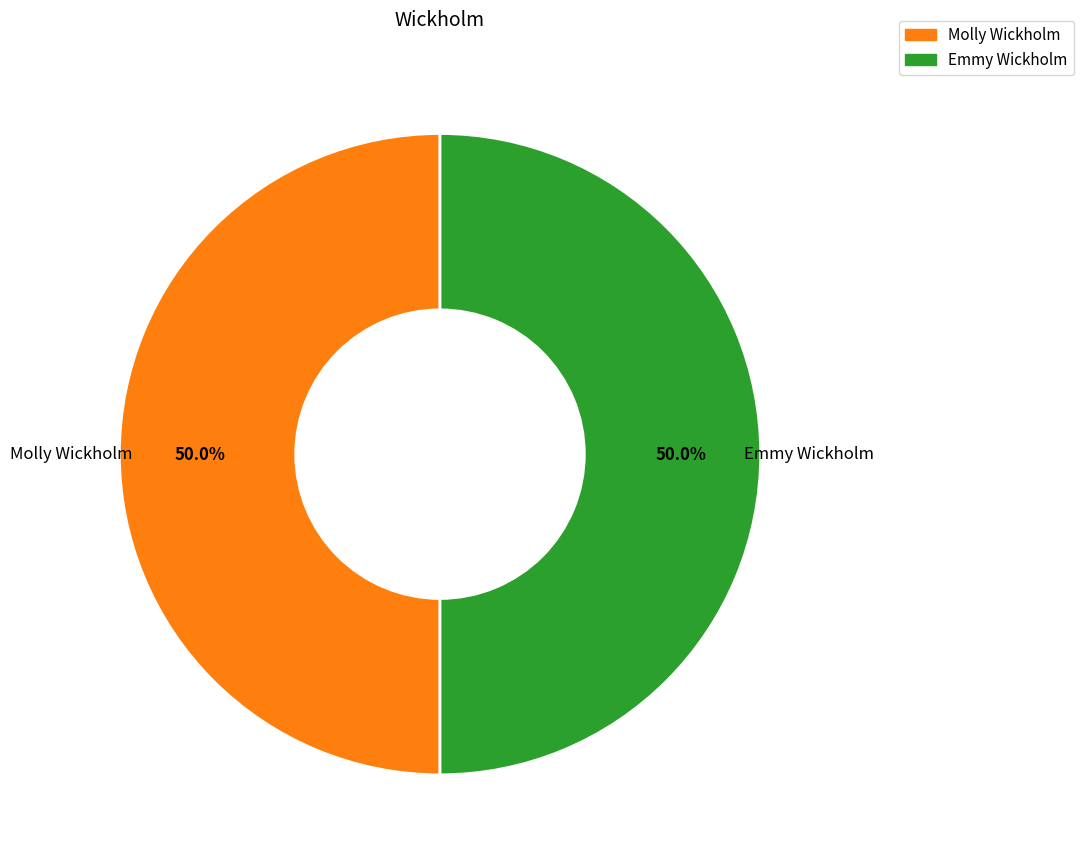

Count the number of slices in the pie.

2